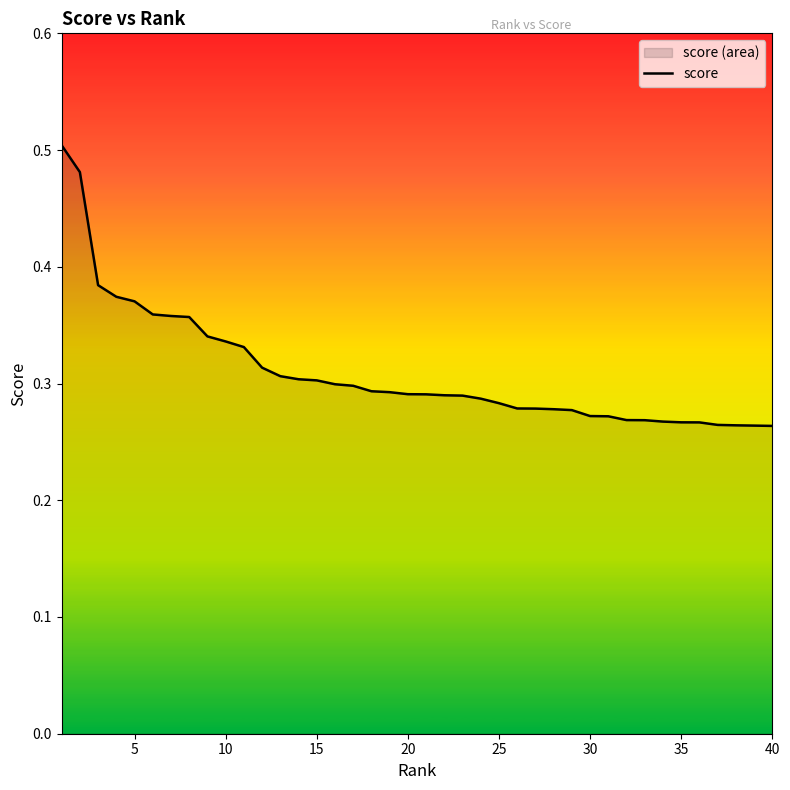

Reading right to left, list all the values displayed in this chart.

0.3	0.3	0.3	0.3	0.3	0.3	0.3	0.3	0.3	0.3	0.3	0.3	0.3	0.3	0.3	0.3	0.3	0.3	0.3	0.3	0.3	0.3	0.3	0.3	0.3	0.3	0.3	0.3	0.3	0.3	0.3	0.3	0.4	0.4	0.4	0.4	0.4	0.4	0.5	0.5